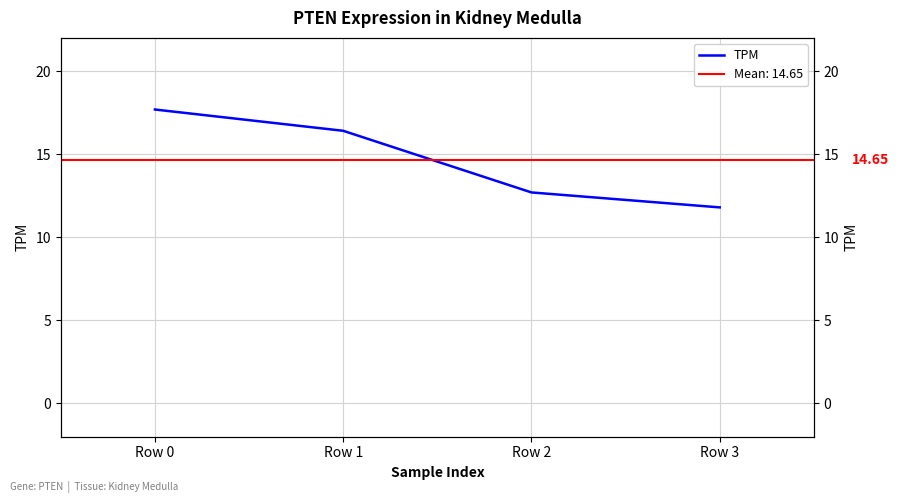

Rank the categories by value from lowest to highest.

Row 3, Row 2, Row 1, Row 0